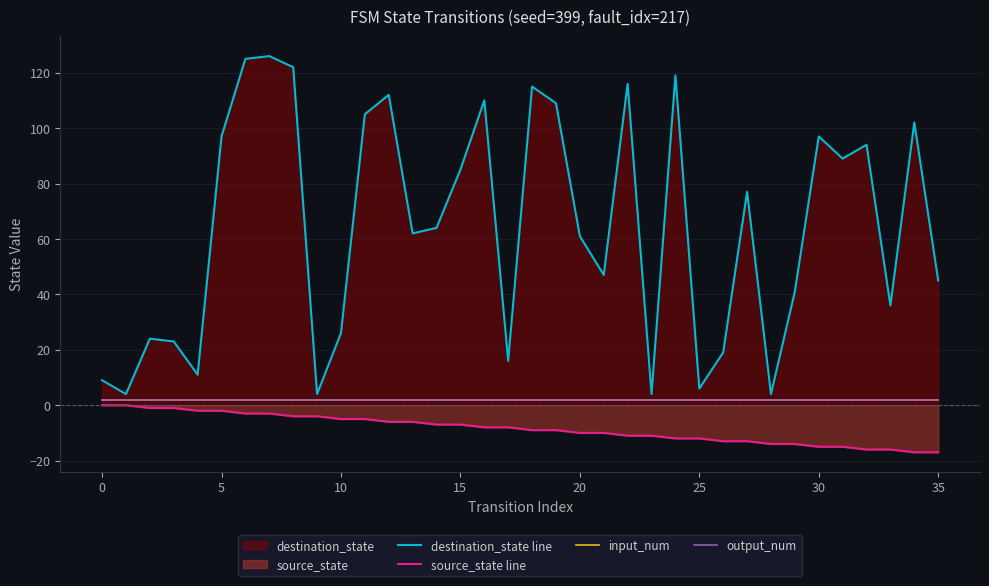

True or false: destination_state line has a value of 4 at 25.

False